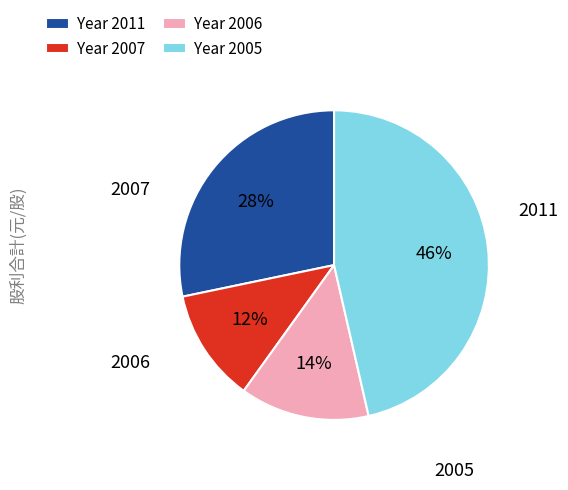

How many slices are in this pie chart?

4